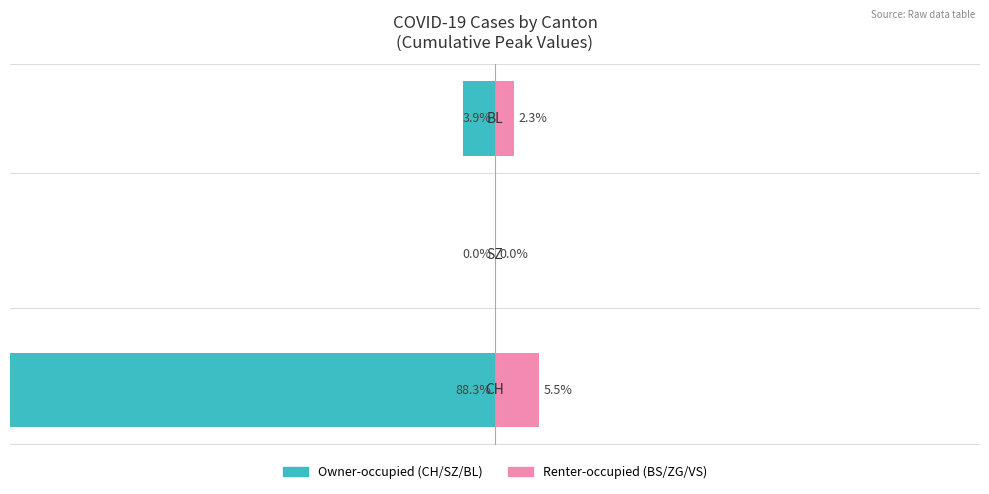

How many groups of bars are there?

3